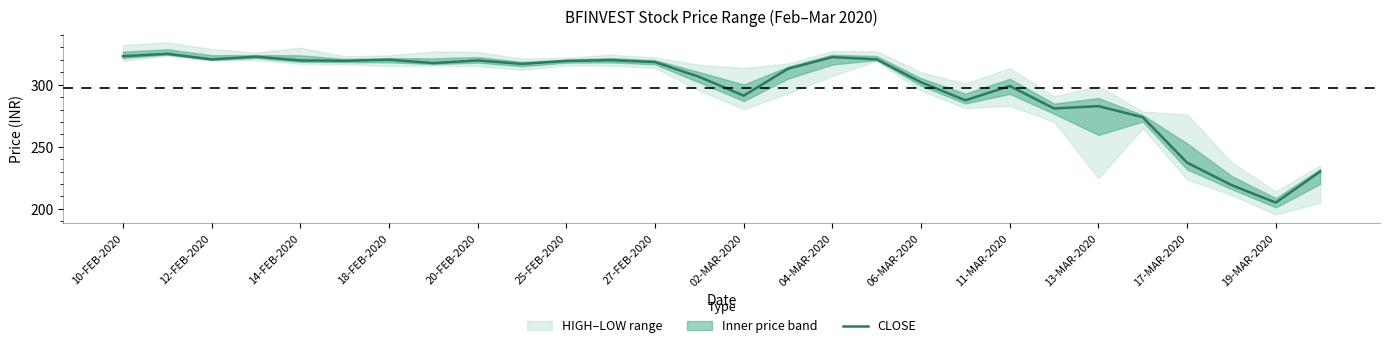

Which category has the lowest value in the CLOSE series?

19-MAR-2020